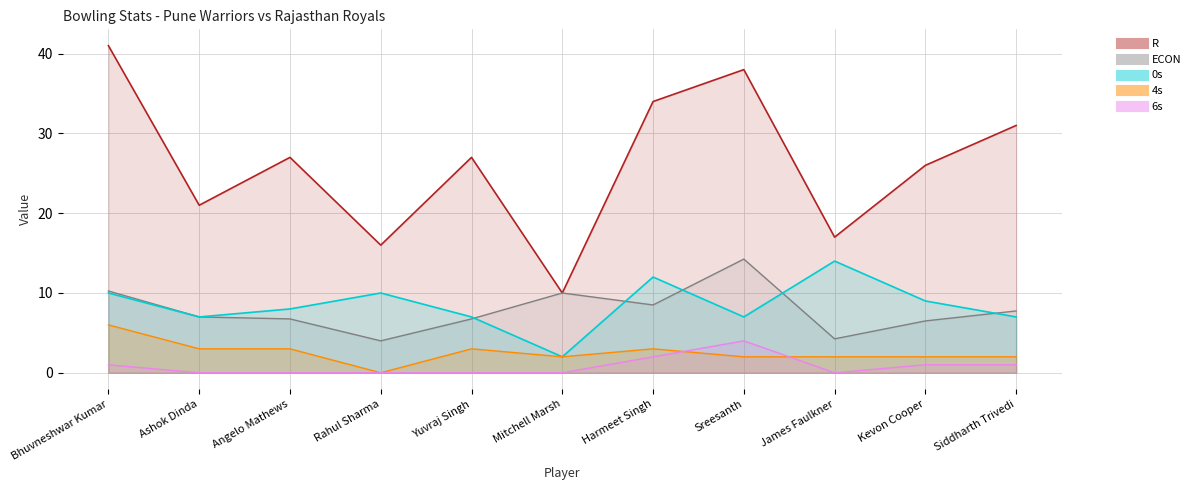

Read the ECON value at Mitchell Marsh.

10.0